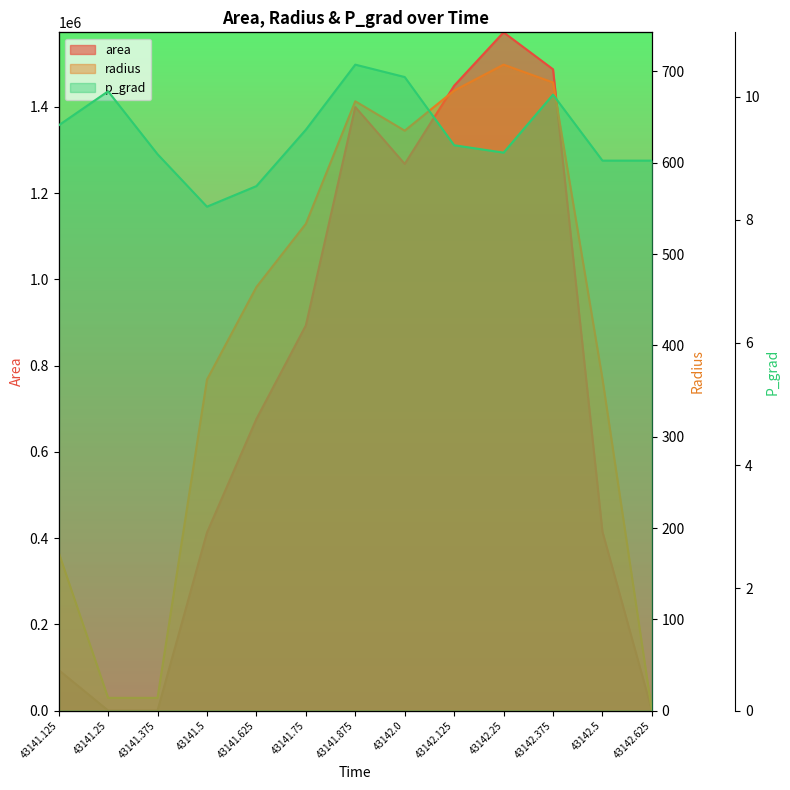

At which category is the sum across all series the highest?

43142.25